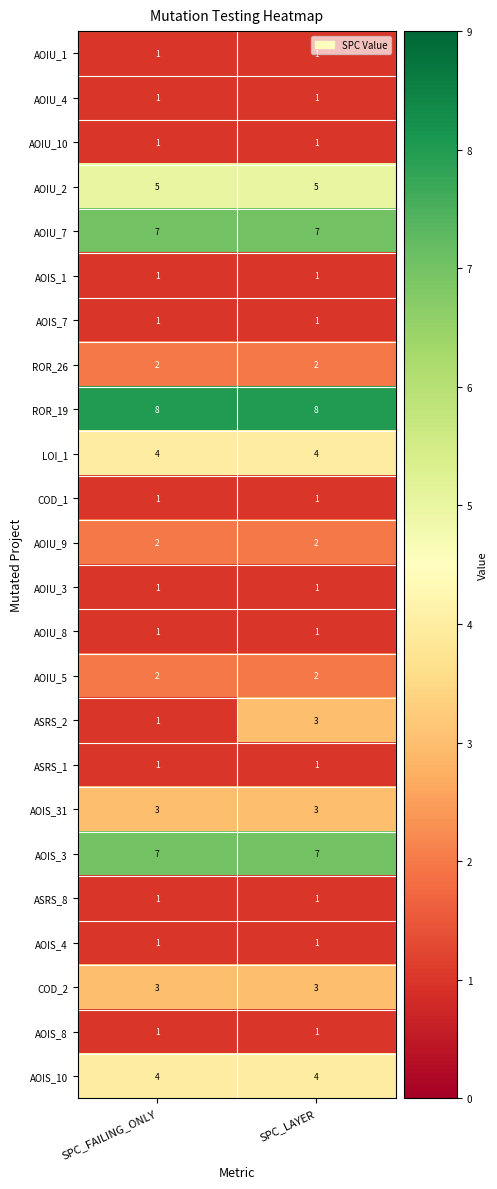

Read the AOIU_7 value at SPC_FAILING_ONLY.

7